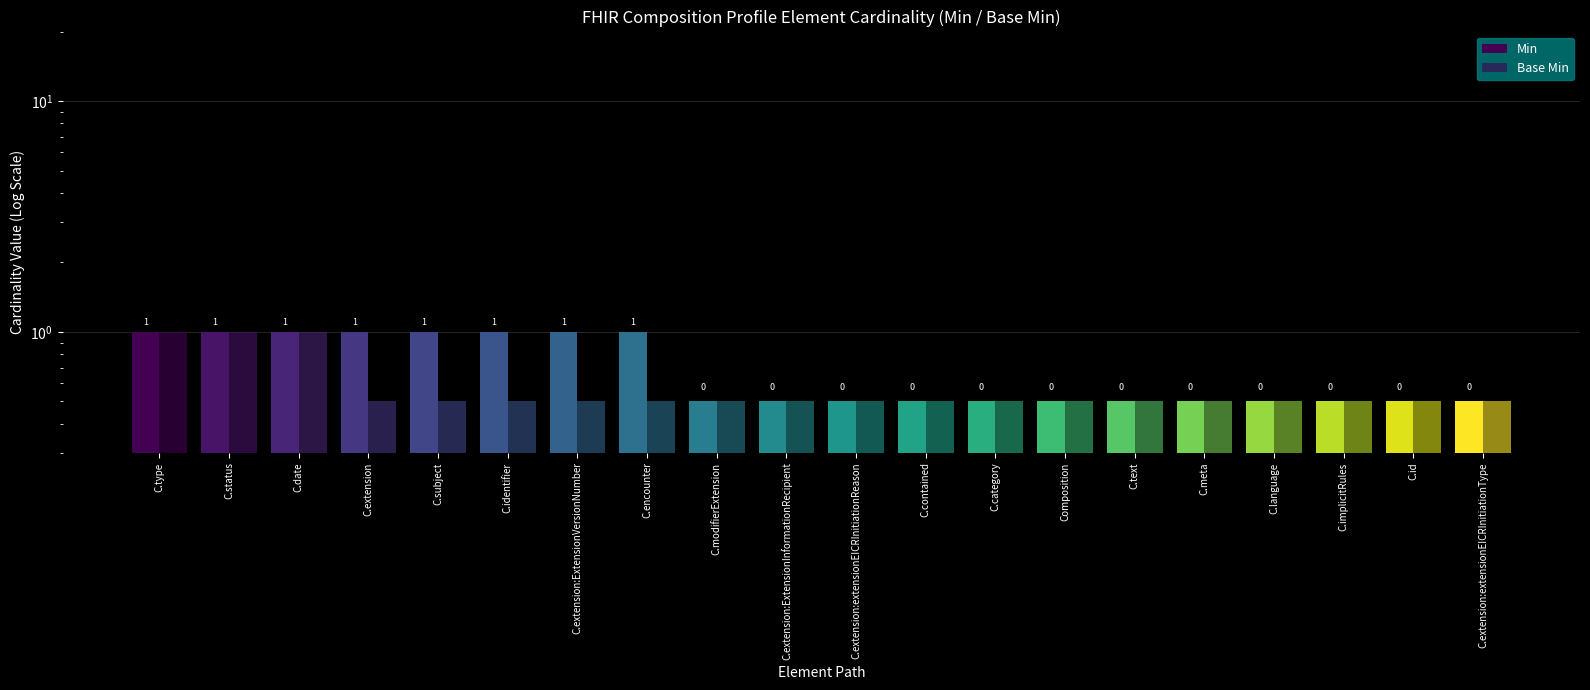

True or false: Base Min has a value of 0.1 at C.meta.

False